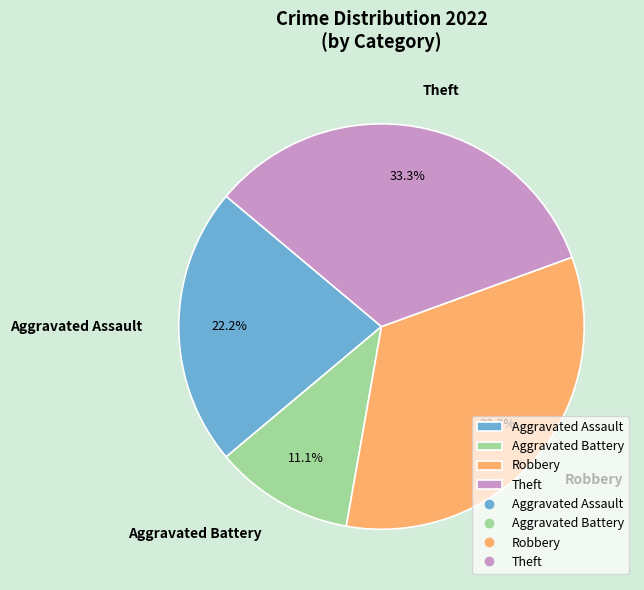

To the nearest percent, what is the average slice percentage?

25%